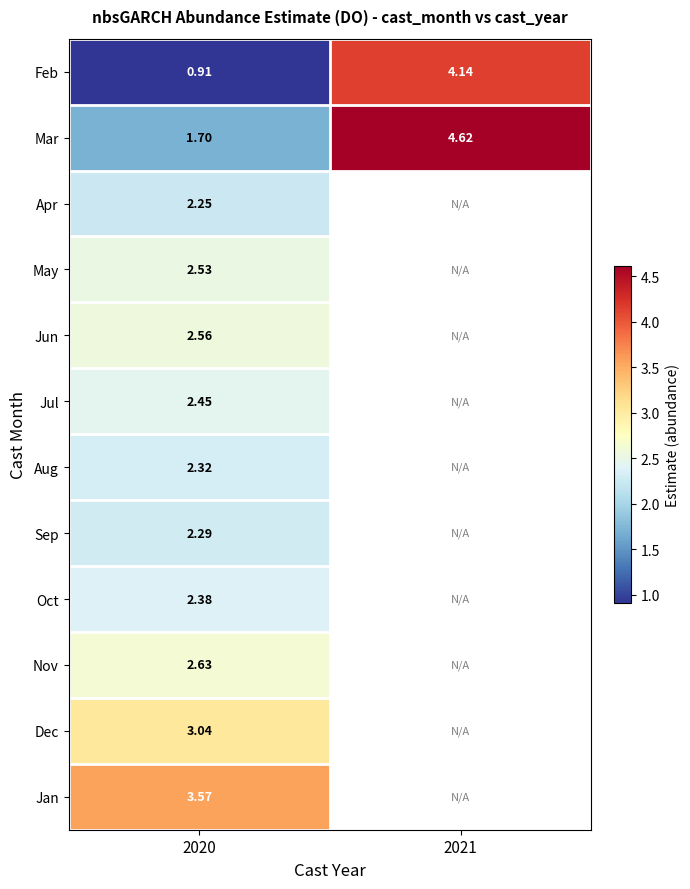

Rank the series at 2020 from lowest to highest value.

Feb, Mar, Apr, Sep, Aug, Oct, Jul, May, Jun, Nov, Dec, Jan